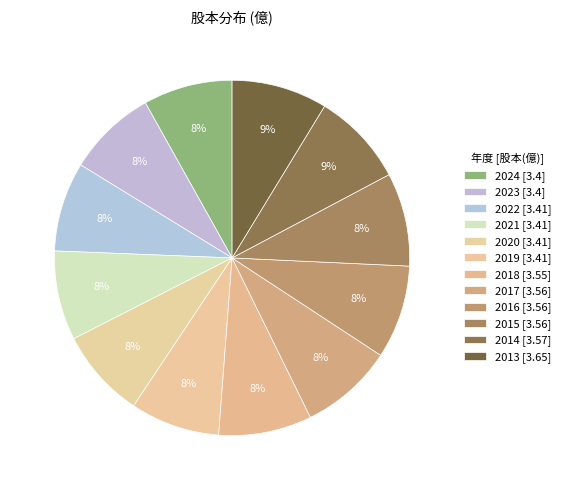

What percentage is the 2020 slice, to the nearest percent?

8%